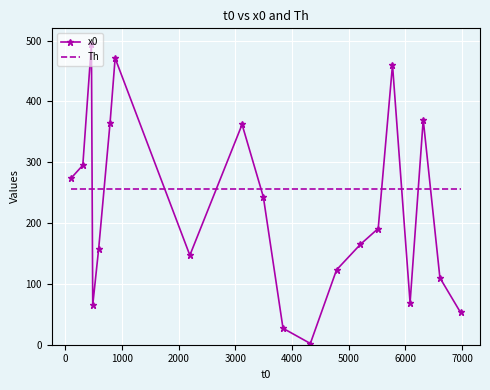

What are all the series names shown in the legend?

x0, Th